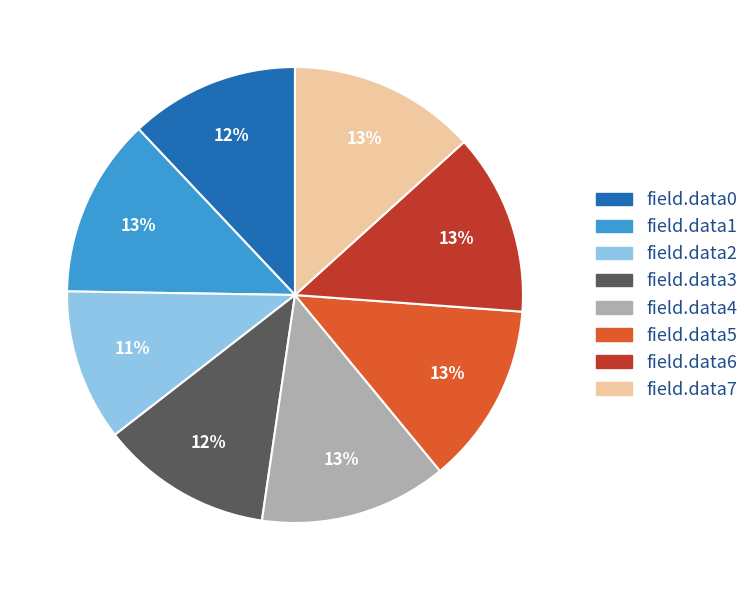

To the nearest percent, what is the average slice percentage?

12%